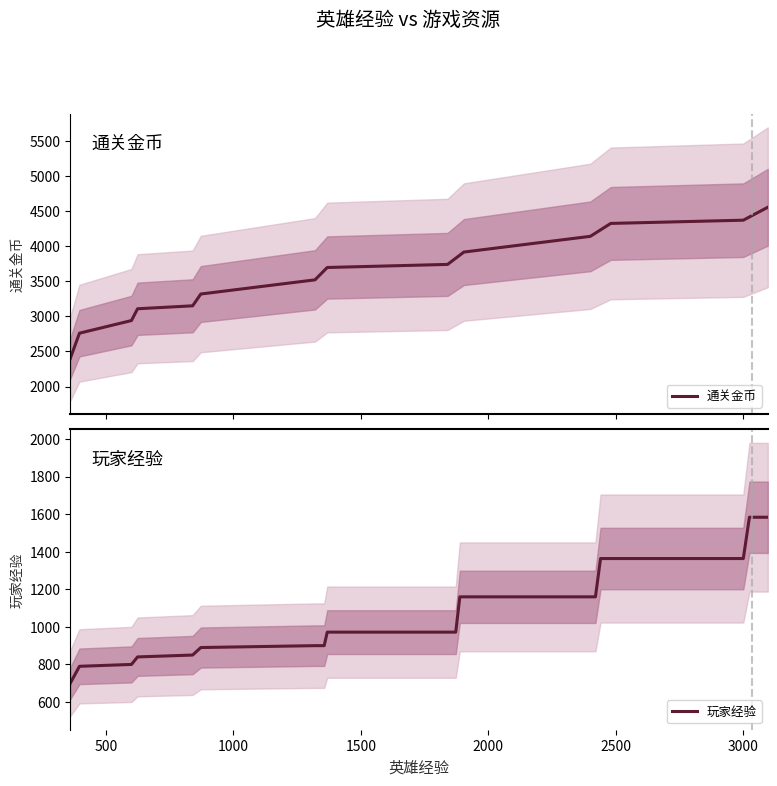

What is the minimum value for 通关金币?

2400